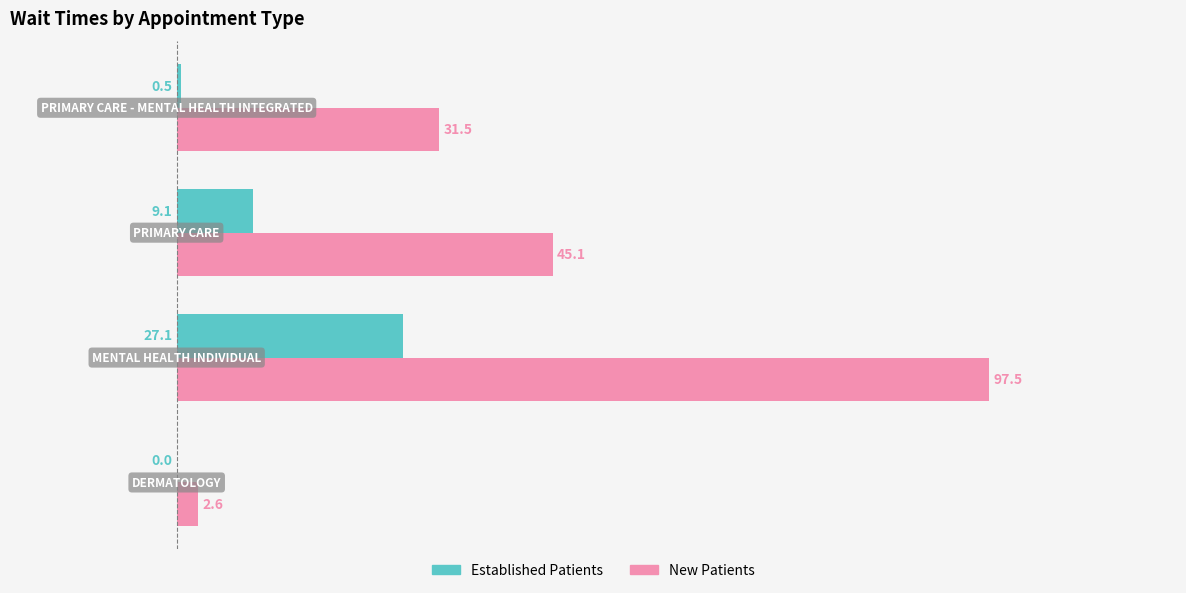

What is the maximum value shown in the chart?

97.5